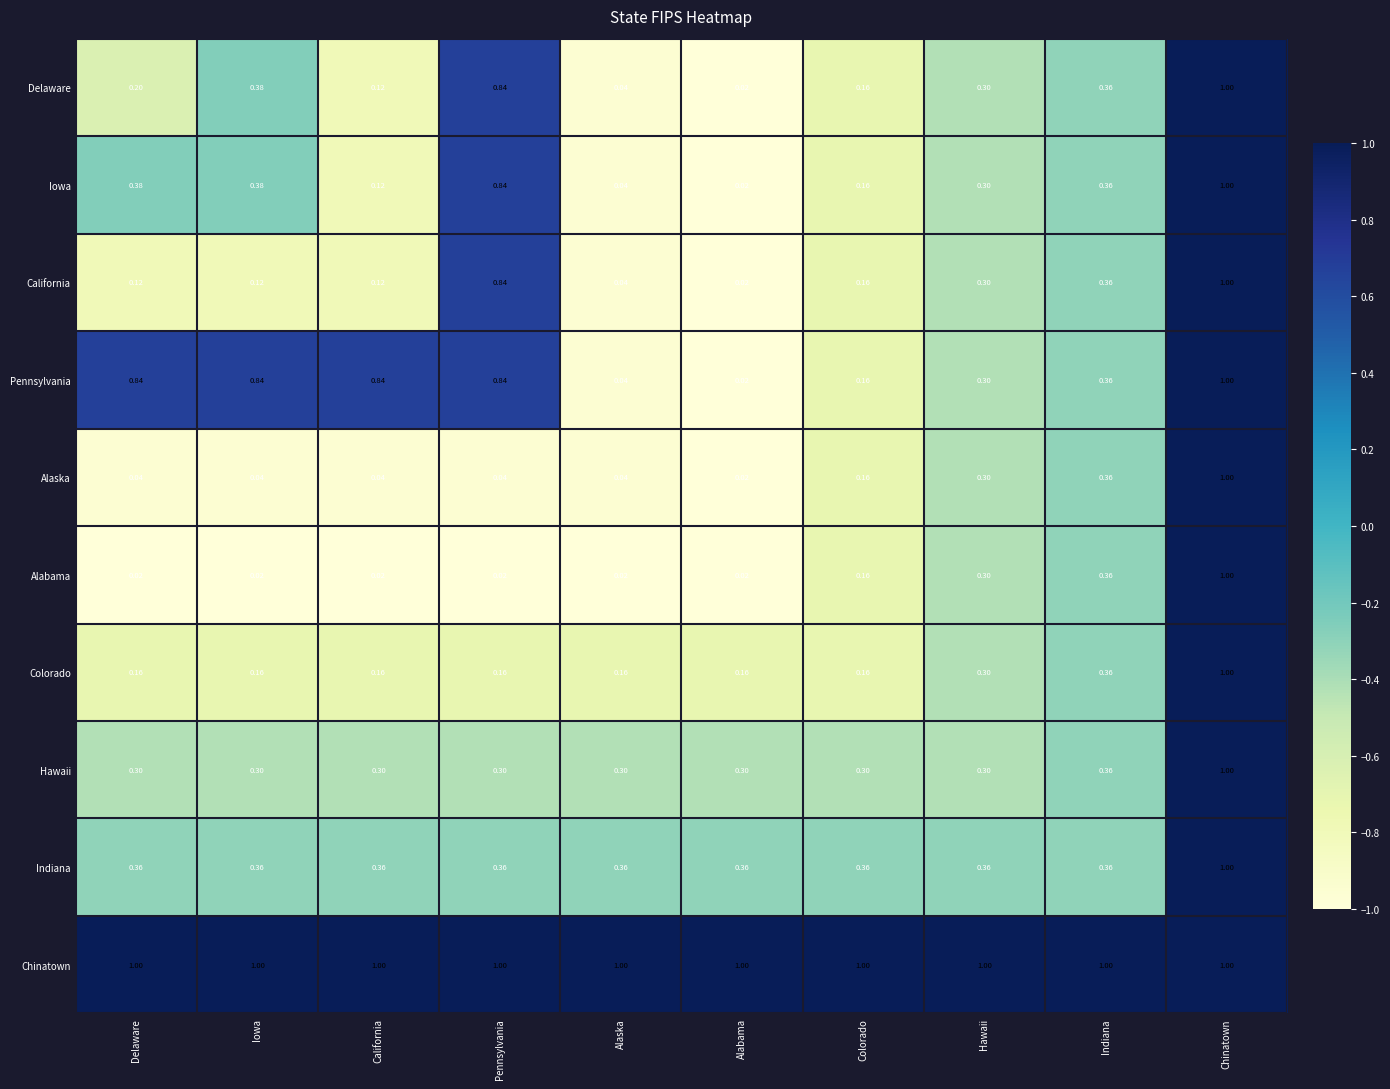

Which series changed the most between Iowa and Colorado?

Pennsylvania